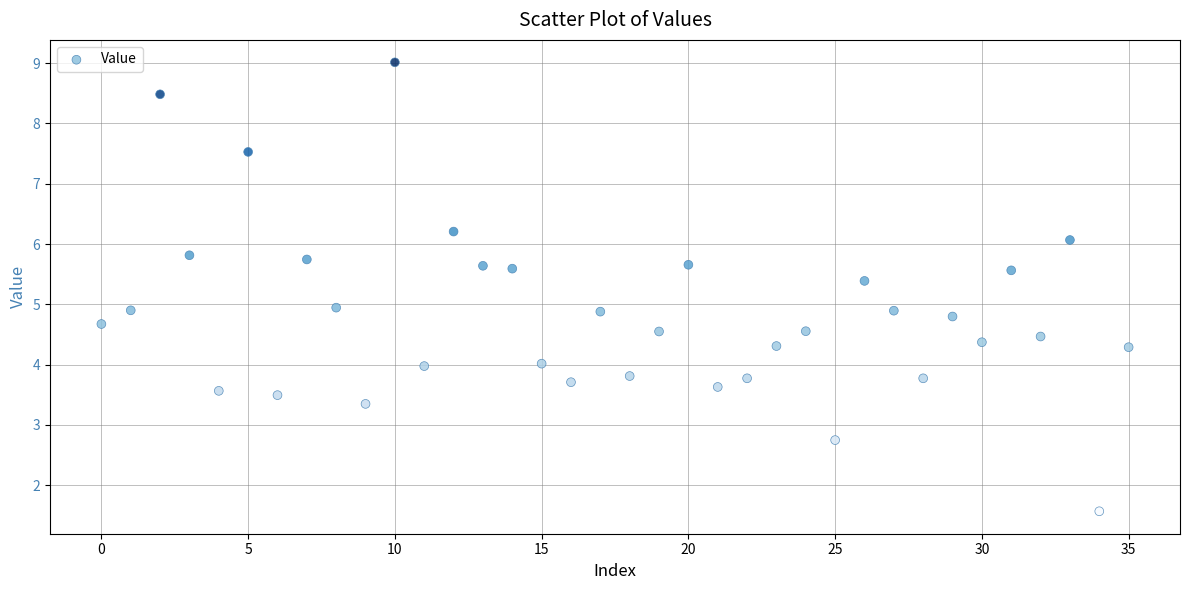

What is the range of Y values (max minus min)?

7.4